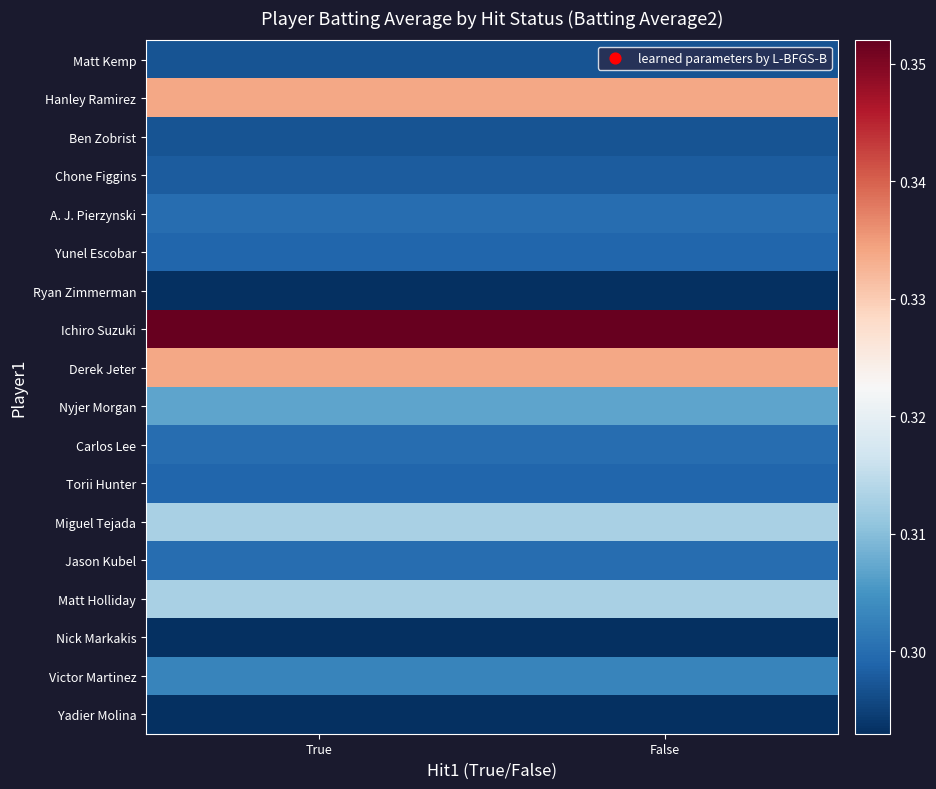

List the series in order of their peak value, highest first.

Ichiro Suzuki, Hanley Ramirez, Derek Jeter, Miguel Tejada, Matt Holliday, Nyjer Morgan, Victor Martinez, A. J. Pierzynski, Carlos Lee, Jason Kubel, Yunel Escobar, Torii Hunter, Chone Figgins, Matt Kemp, Ben Zobrist, Ryan Zimmerman, Nick Markakis, Yadier Molina